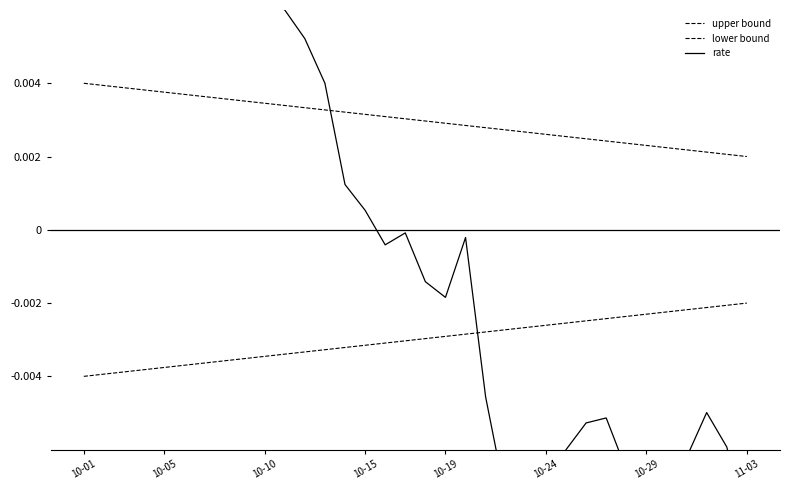

Which series ends up on top after the final intersection of lower bound and rate?

lower bound